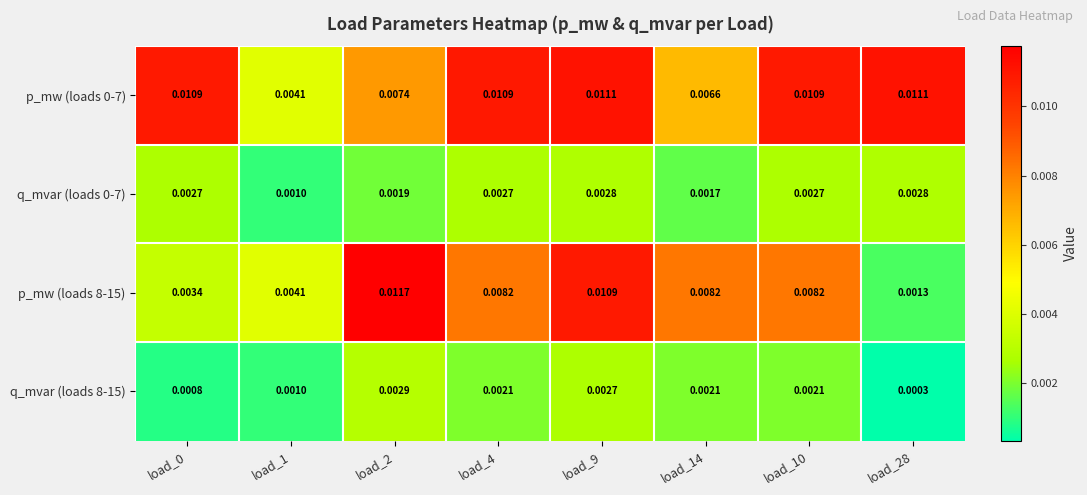

Is the value of q_mvar (loads 8-15) at load_4 greater than the value of p_mw (loads 8-15) at load_10?

No